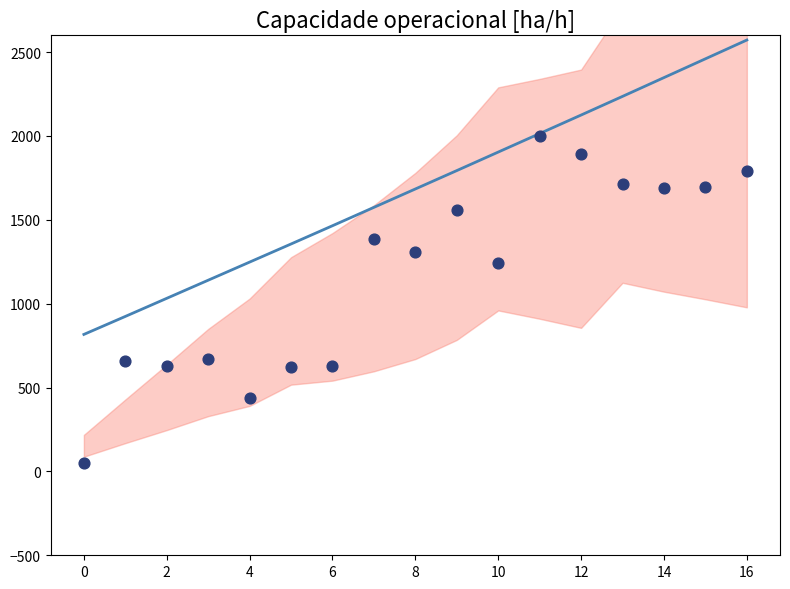

At which category is the sum across all series the highest?

16